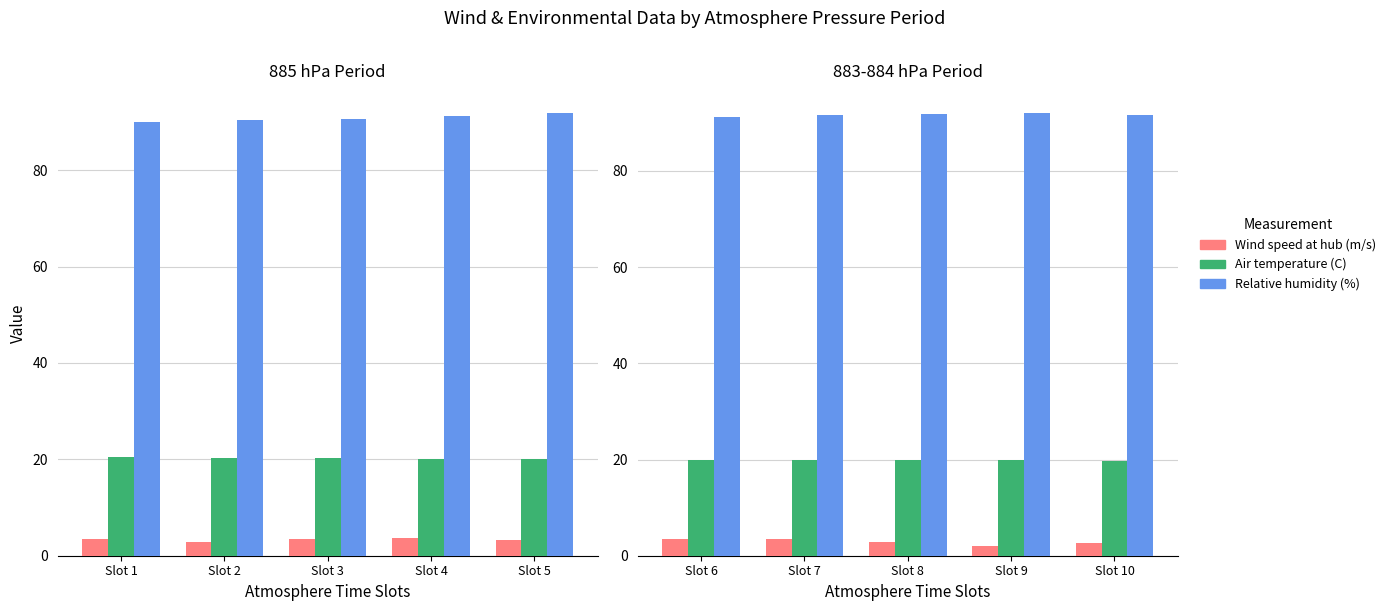

Is it true that Wind speed at hub (m/s) equals 1.4 at Slot 7?

False